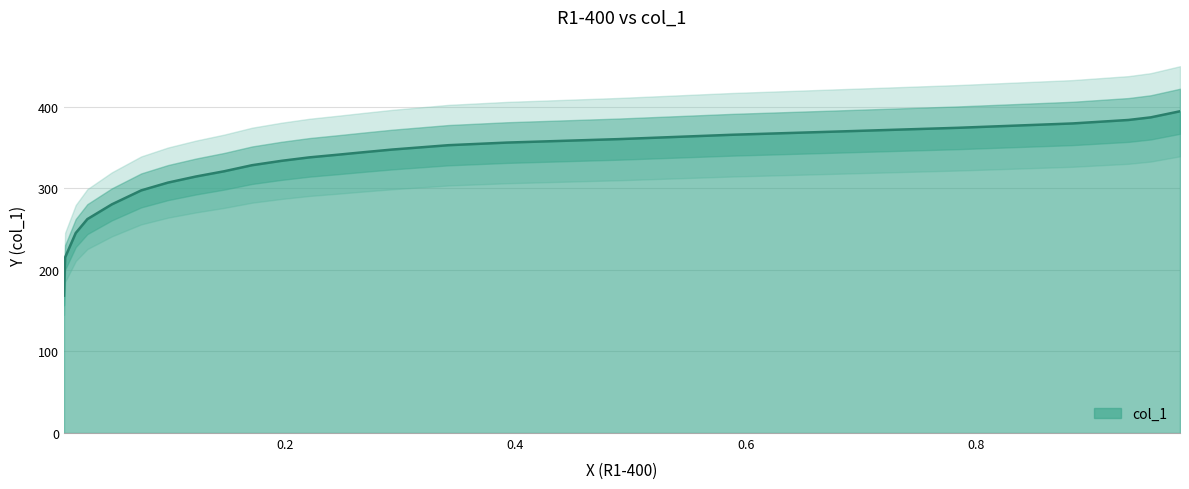

The value at 0.1471 is 532.9. True or false?

False